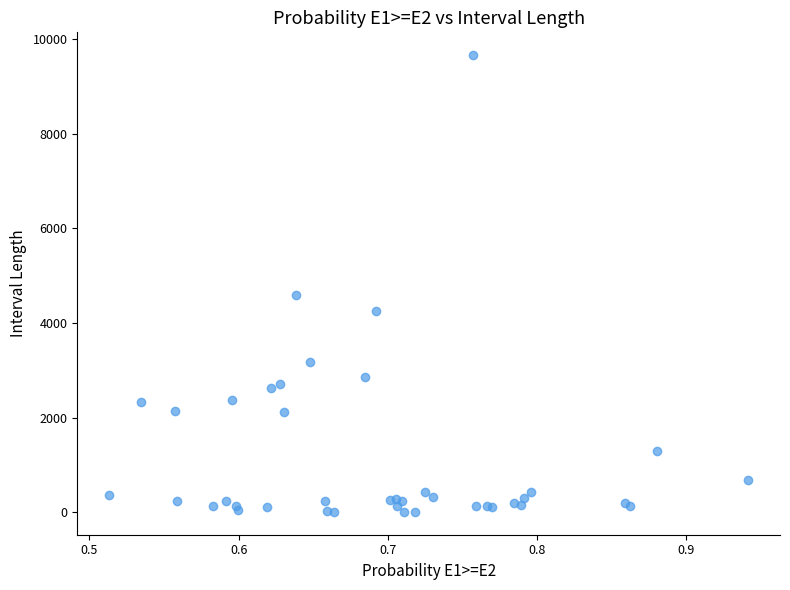

What Y value in the scatter plot is closest to 4832?

4595